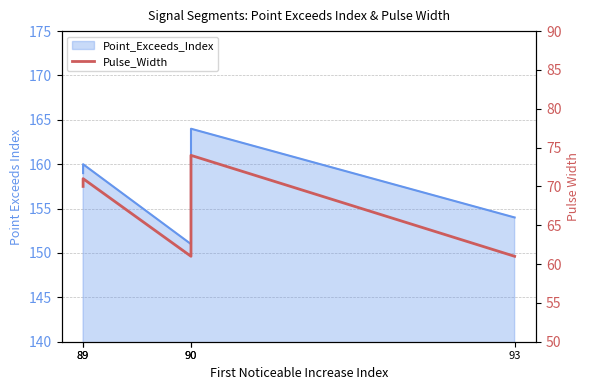

Rank the categories by value from highest to lowest.

90, 89, 89, 90, 93